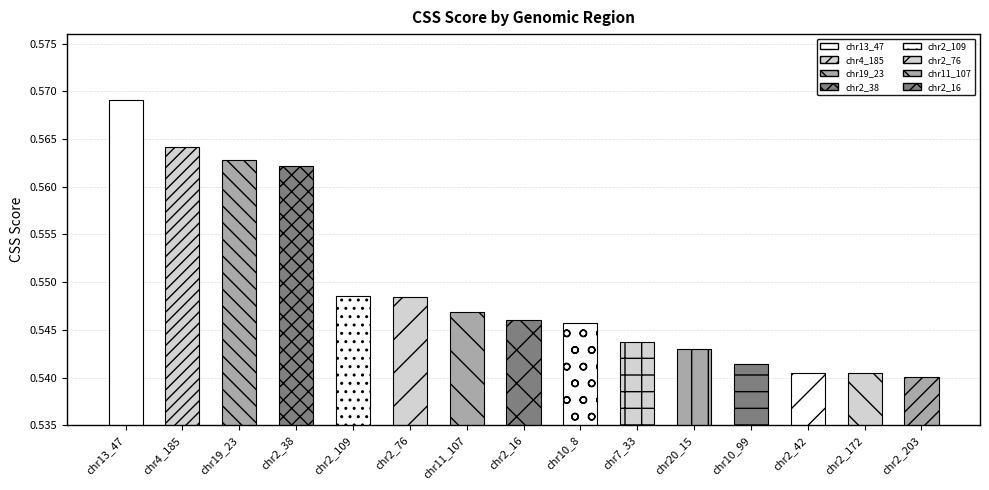

What is the label of the 14th bar from the right?

chr4_185